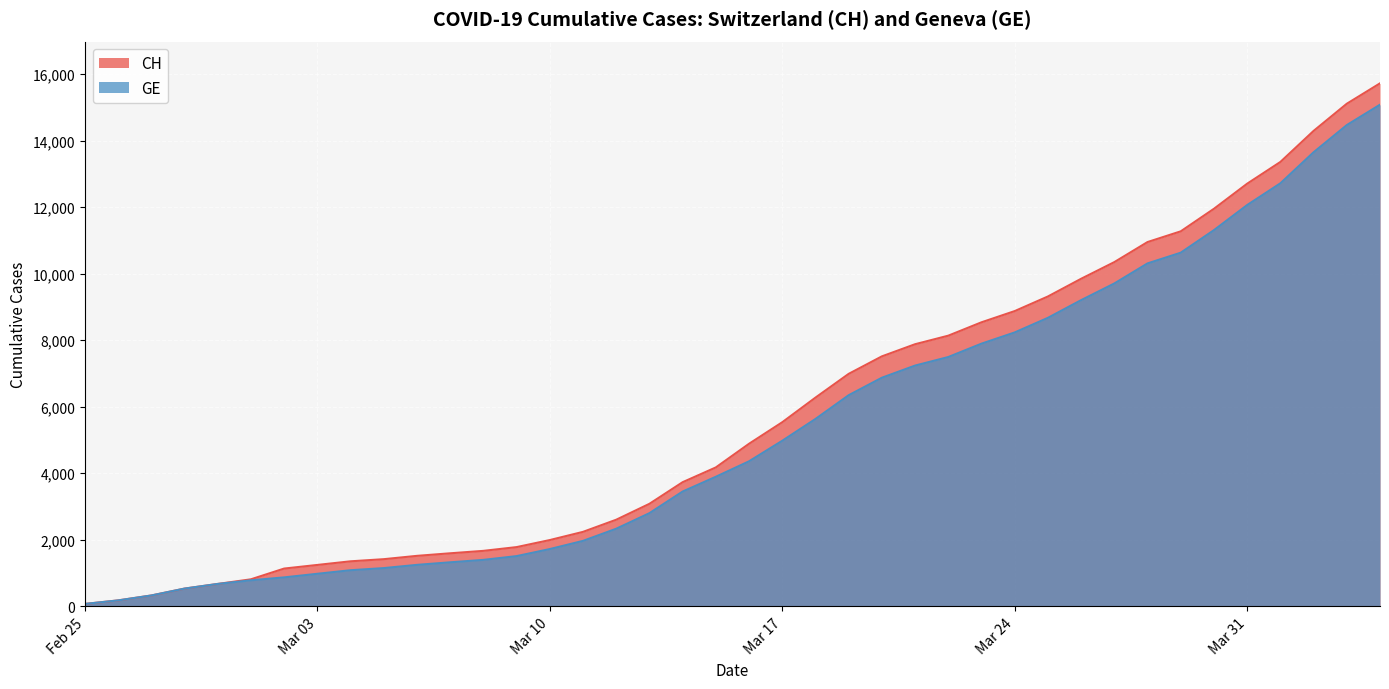

What is the approximate value of GE at 2020-03-18, to the nearest 100?

5600